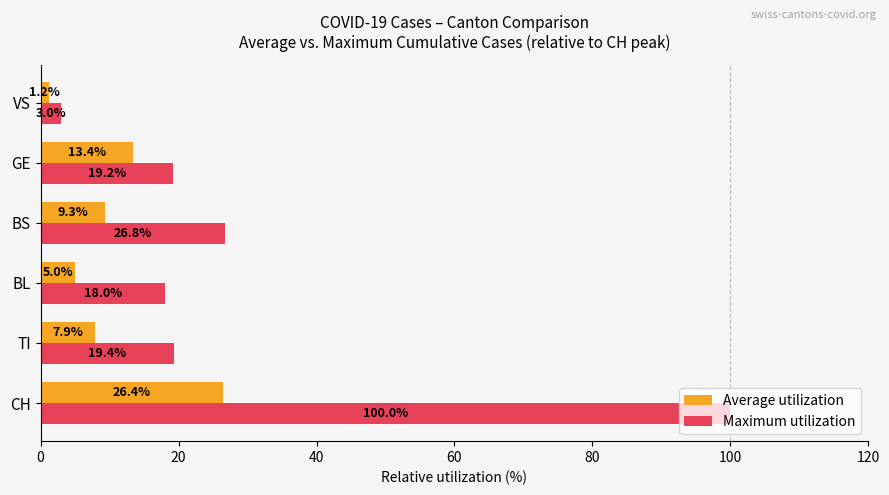

Count the number of categories in the chart.

6